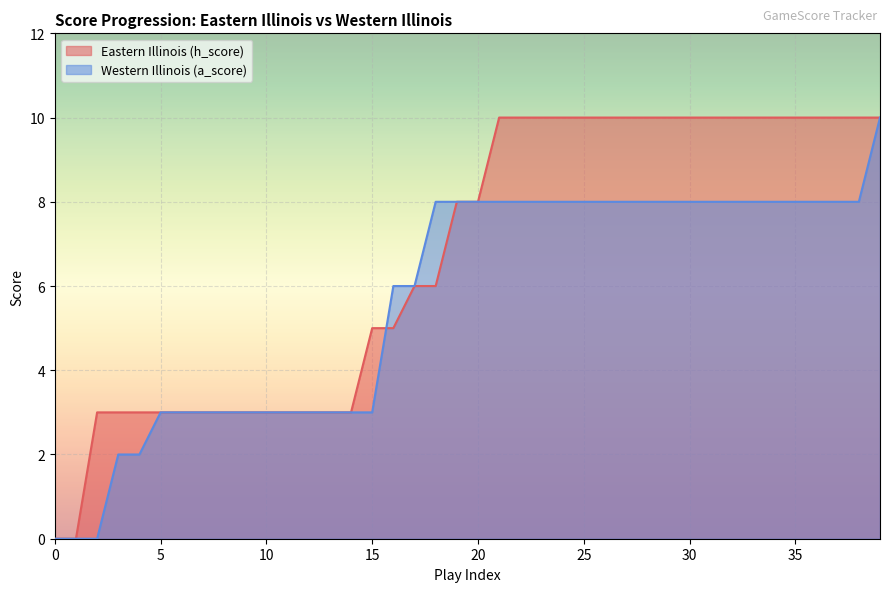

Which series changed the most between 22 and 24?

Eastern Illinois (h_score)